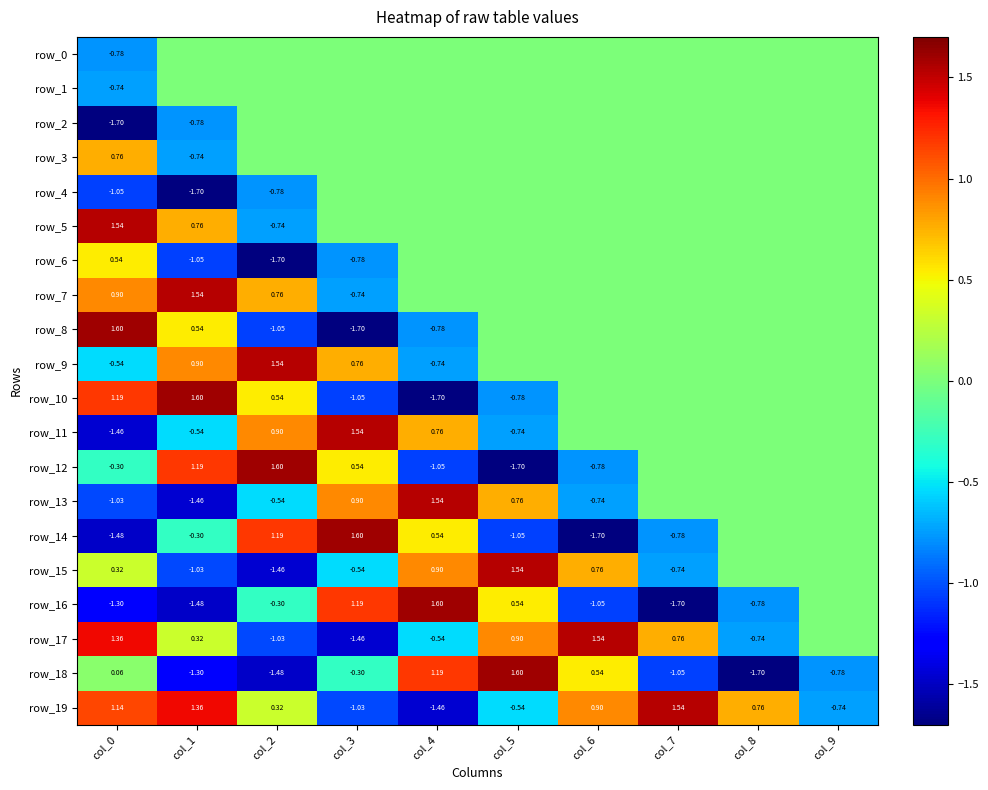

Is it true that row_18 equals 0.7 at col_4?

False